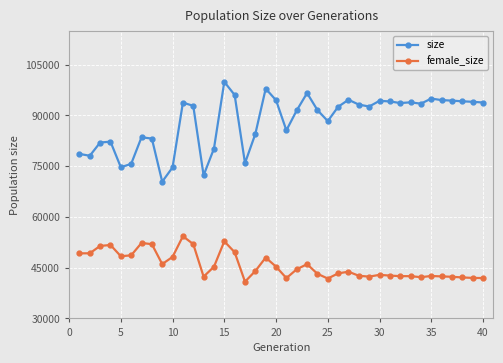

Which series has the largest range (max minus min)?

size